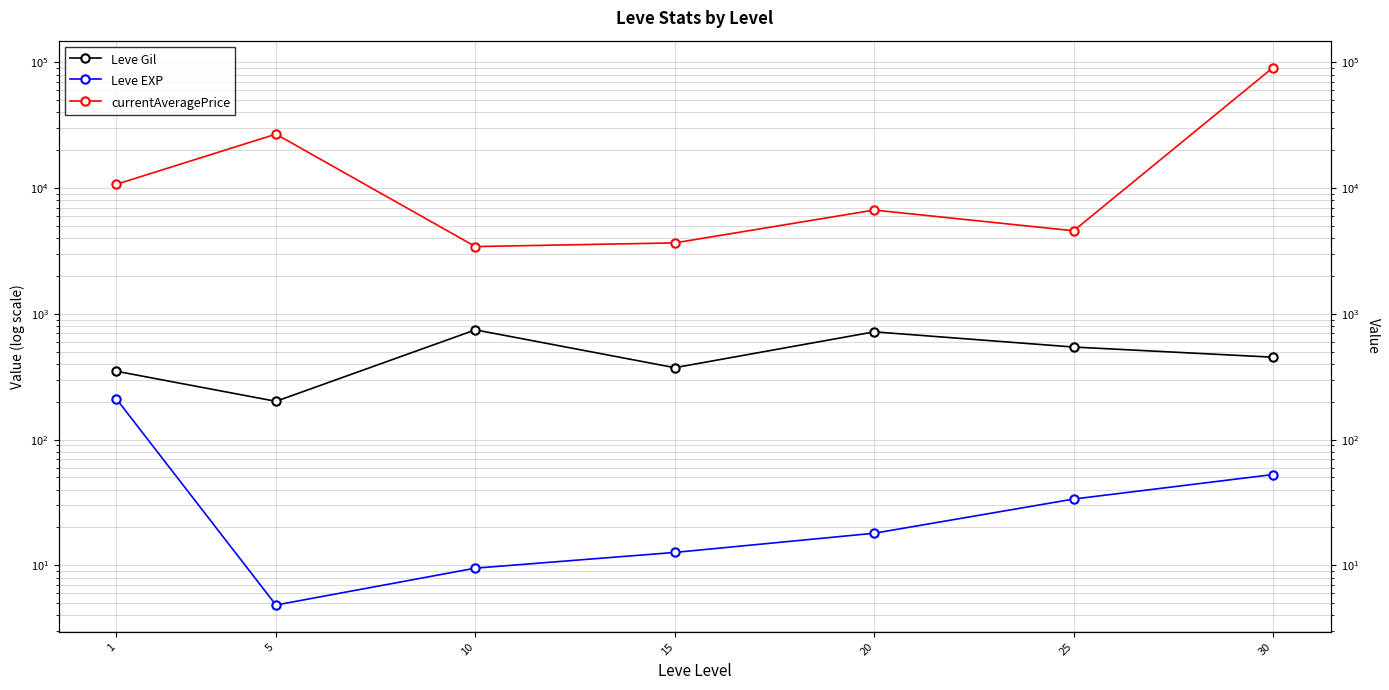

How many data points in currentAveragePrice are above 6701?

4